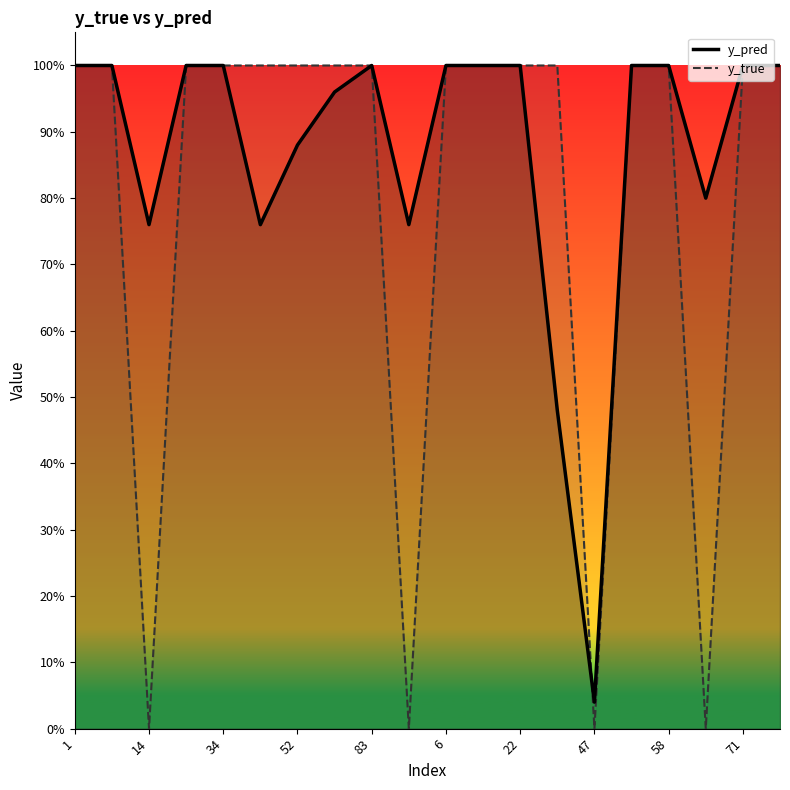

Is it true that y_pred equals 0.8 at 91?

True